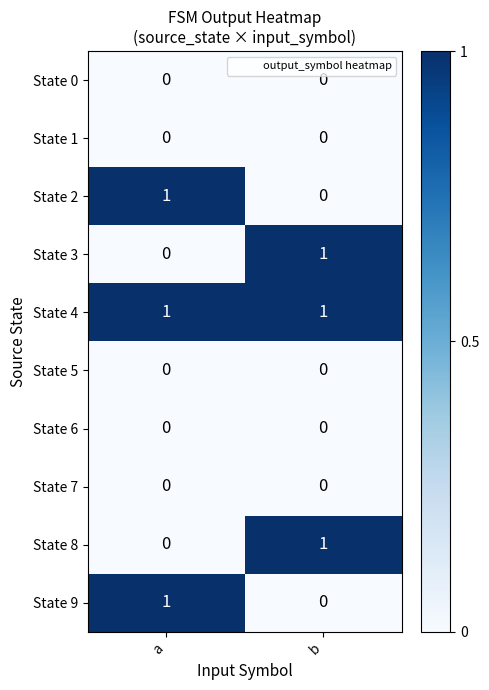

Reading right to left, transcribe all the data shown in this chart.

State 0: b=0	a=0
State 1: b=0	a=0
State 2: b=0	a=1
State 3: b=1	a=0
State 4: b=1	a=1
State 5: b=0	a=0
State 6: b=0	a=0
State 7: b=0	a=0
State 8: b=1	a=0
State 9: b=0	a=1